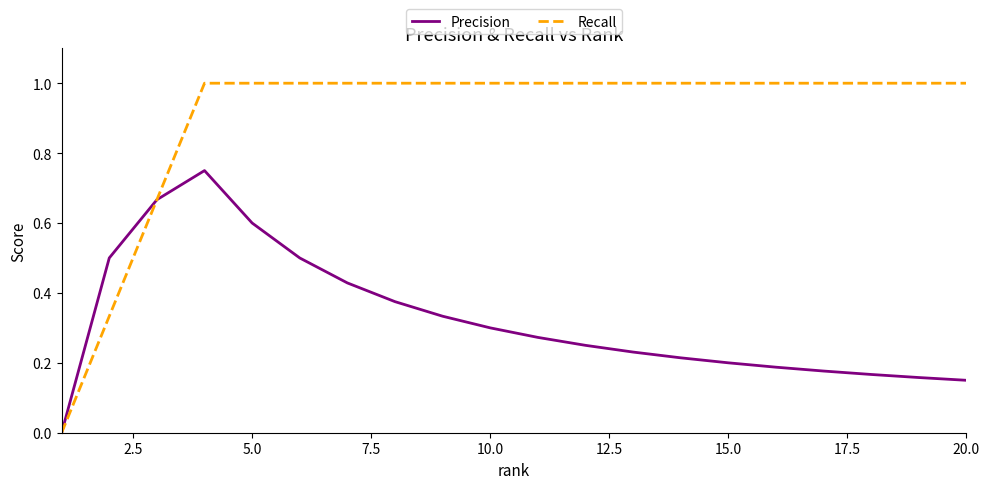

List the series in order of their overall mean, lowest first.

Precision, Recall